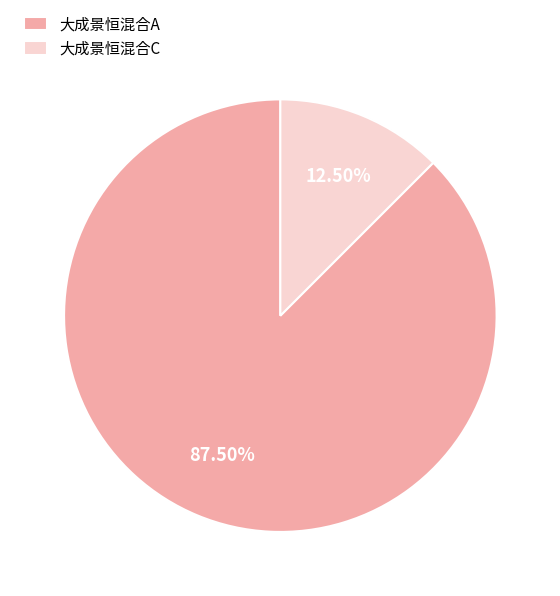

Rank the categories by value from highest to lowest.

大成景恒混合A, 大成景恒混合C